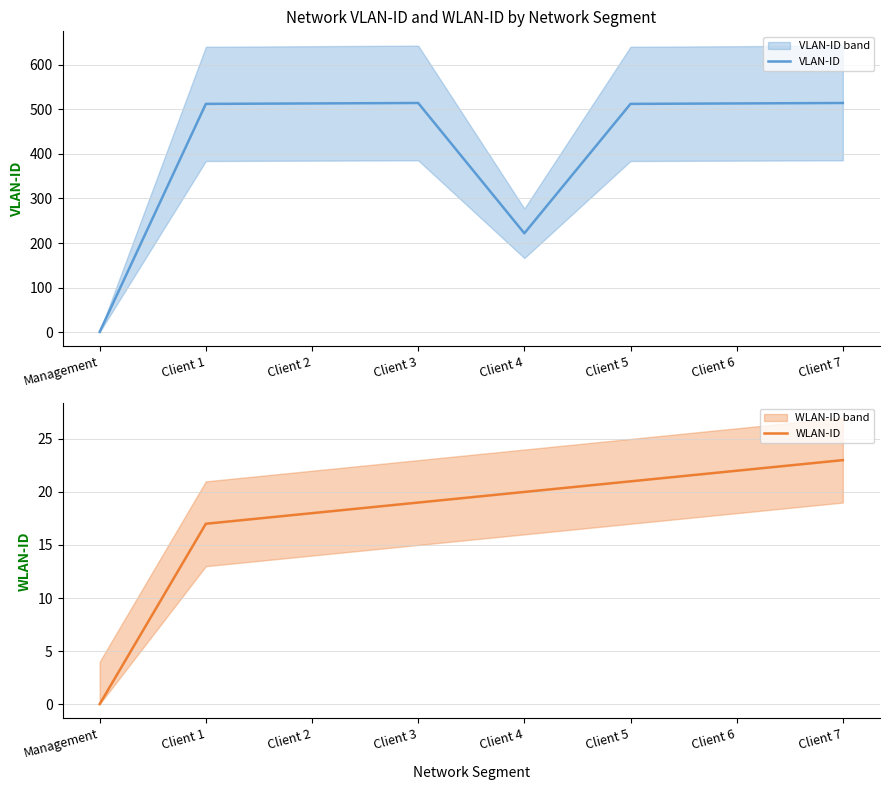

What is the label of the 5th point from the left?

Client 4